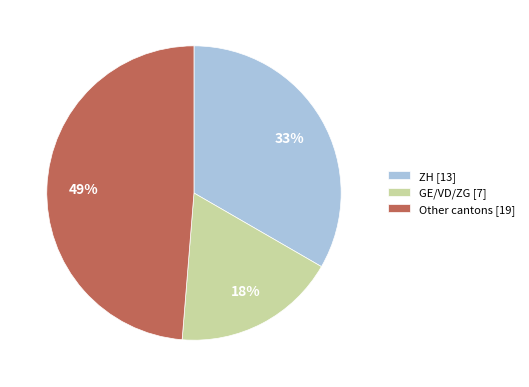

How many slices are in this pie chart?

3